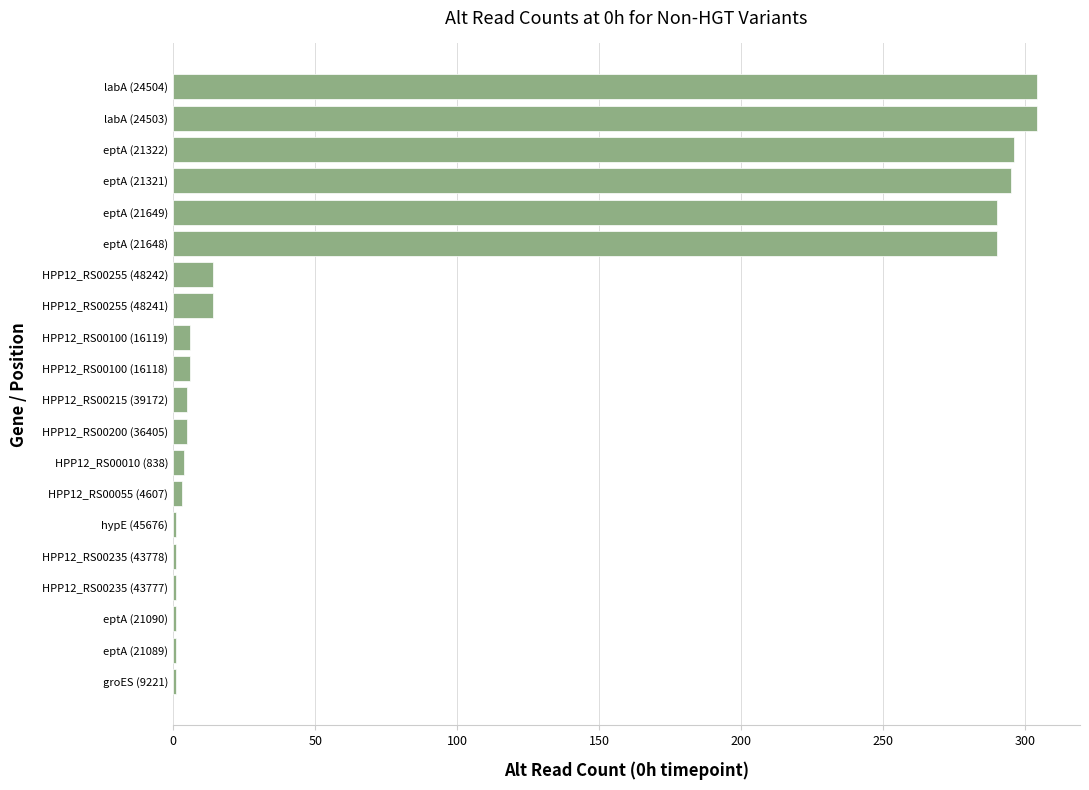

Is it true that the value at HPP12_RS00255 (48241) is 14?

True